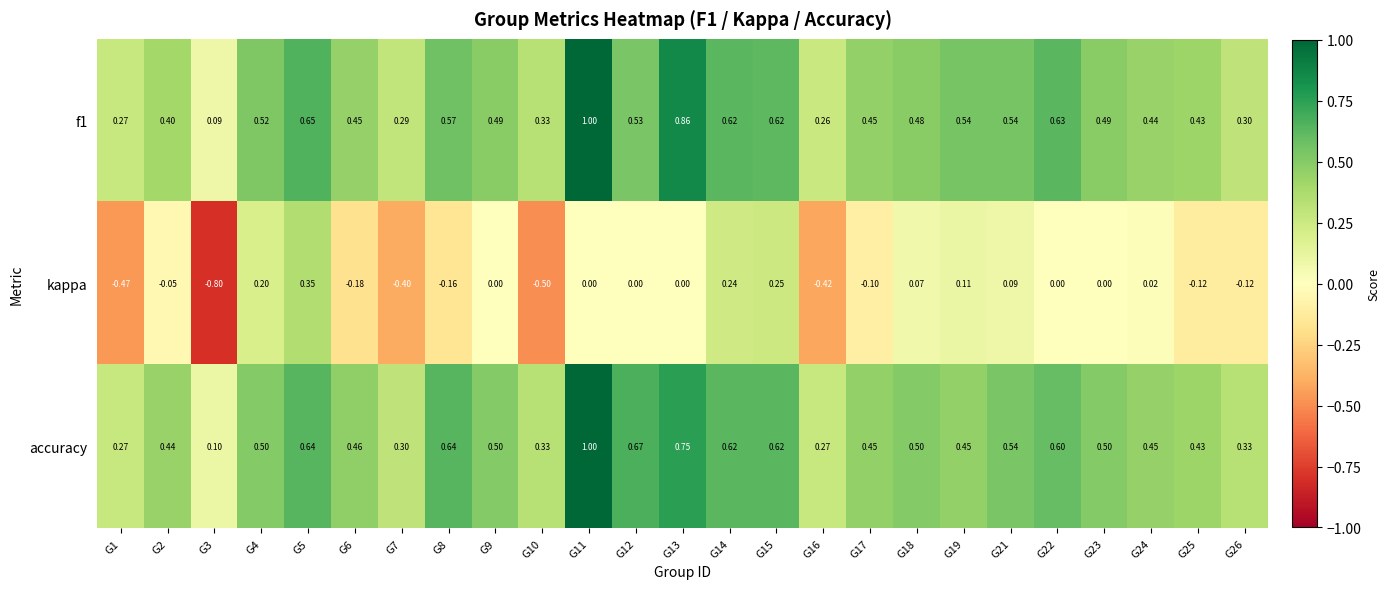

What is the smallest value displayed?

-0.8